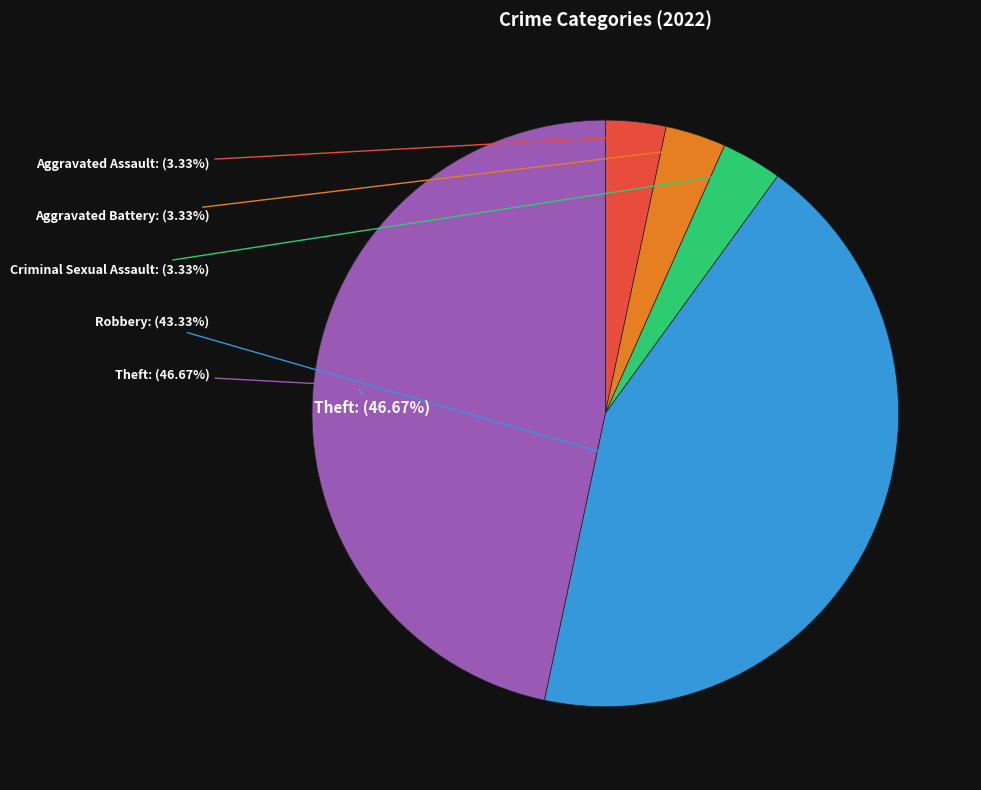

Which slice is the largest?

Theft